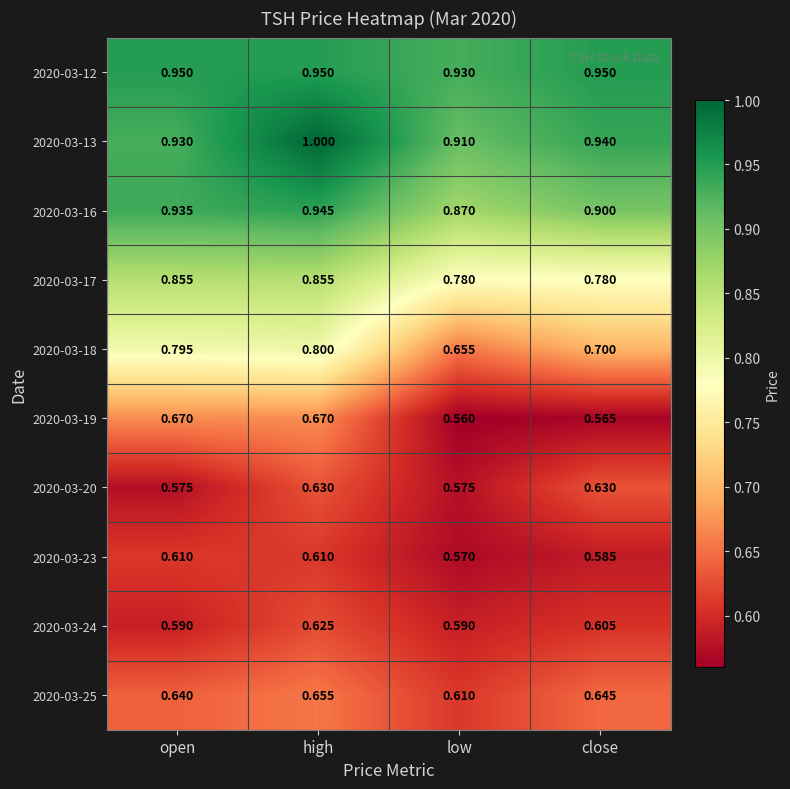

At how many categories does at least one series exceed 0?

4